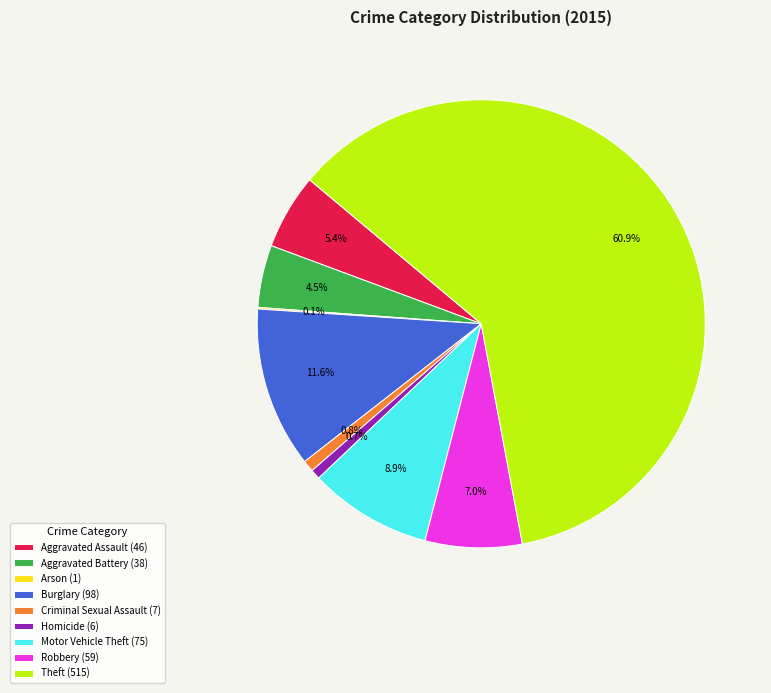

What percentage is NOT represented by Homicide?

99.3%